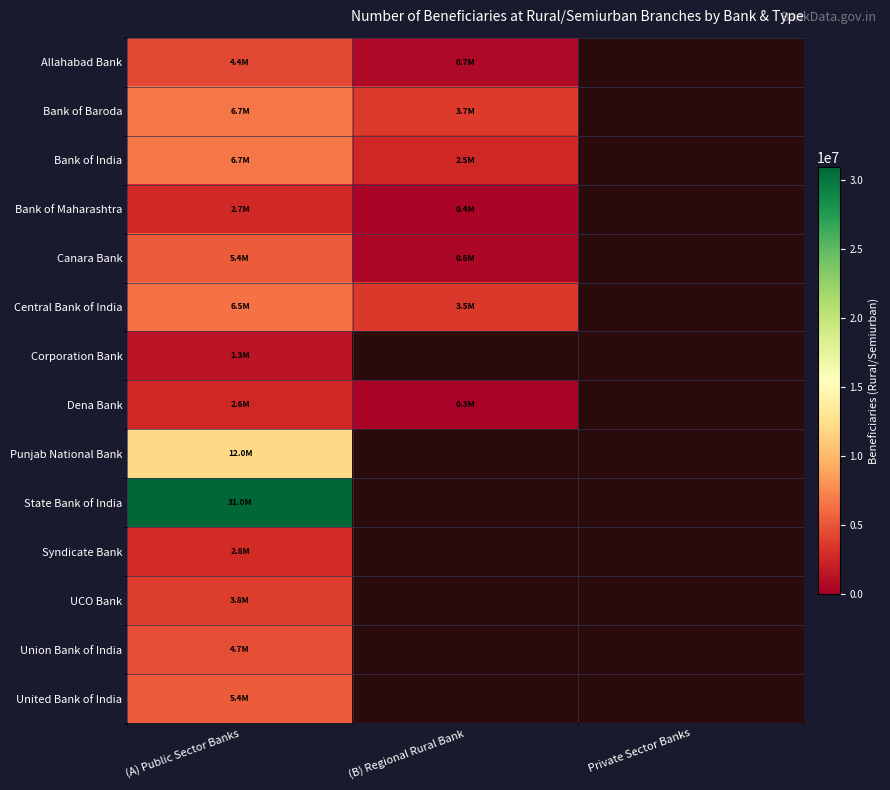

How many Bank of India values are between 2549603 and 6683357?

2